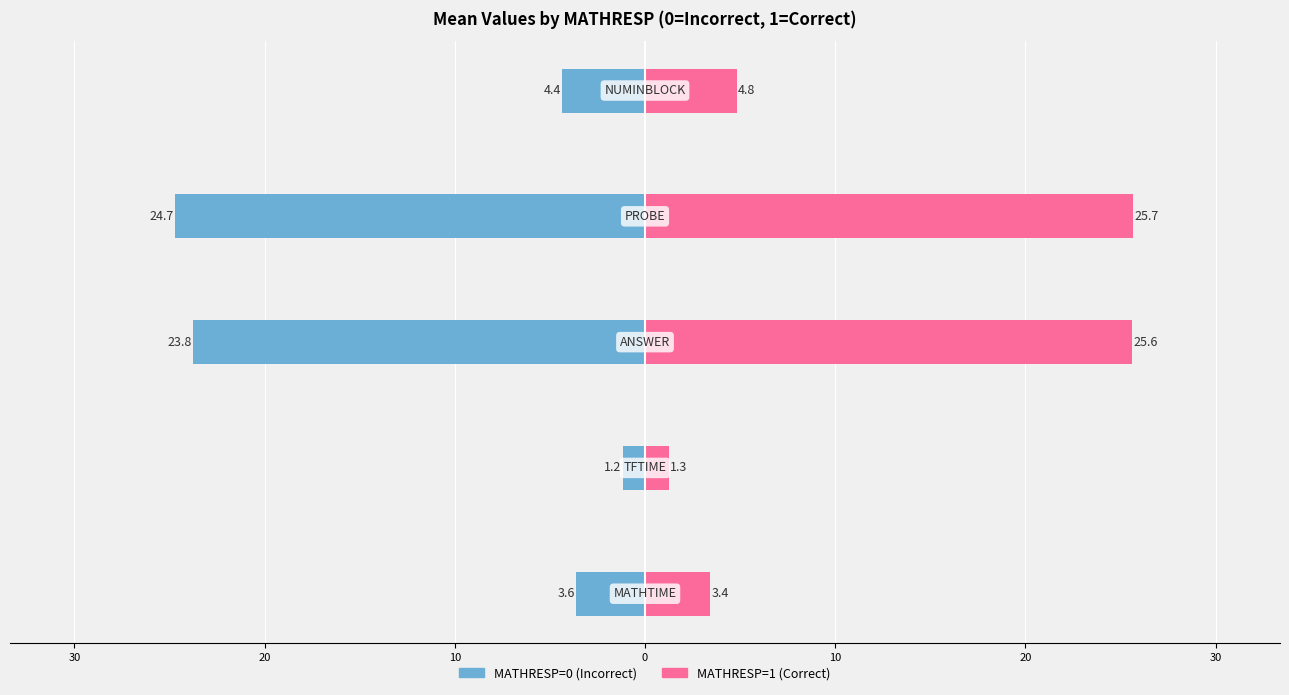

How many values in the MATHRESP=0 (Incorrect) series are below -4?

3